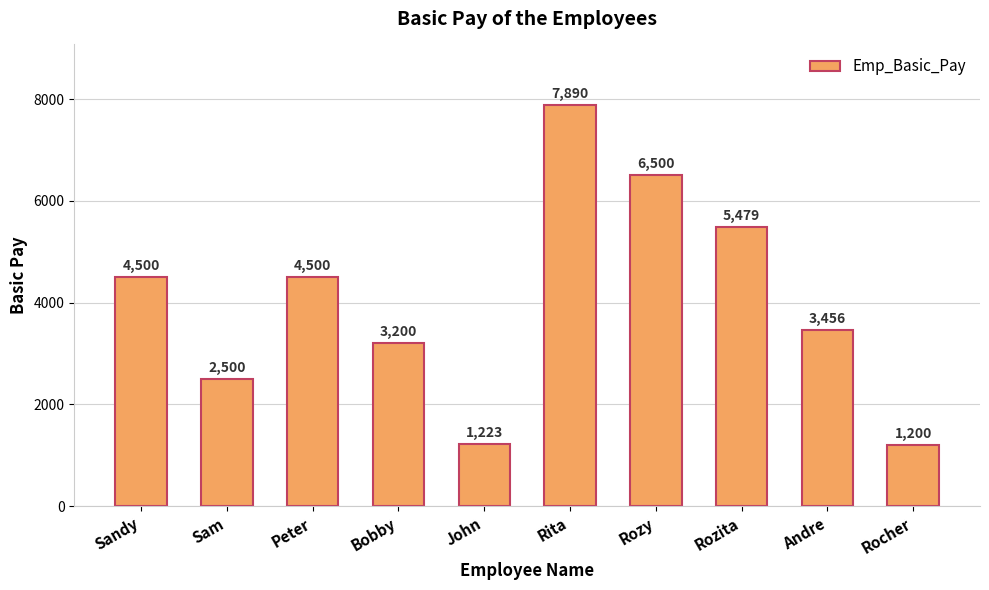

What is the change in value from Sam to John?

-1277